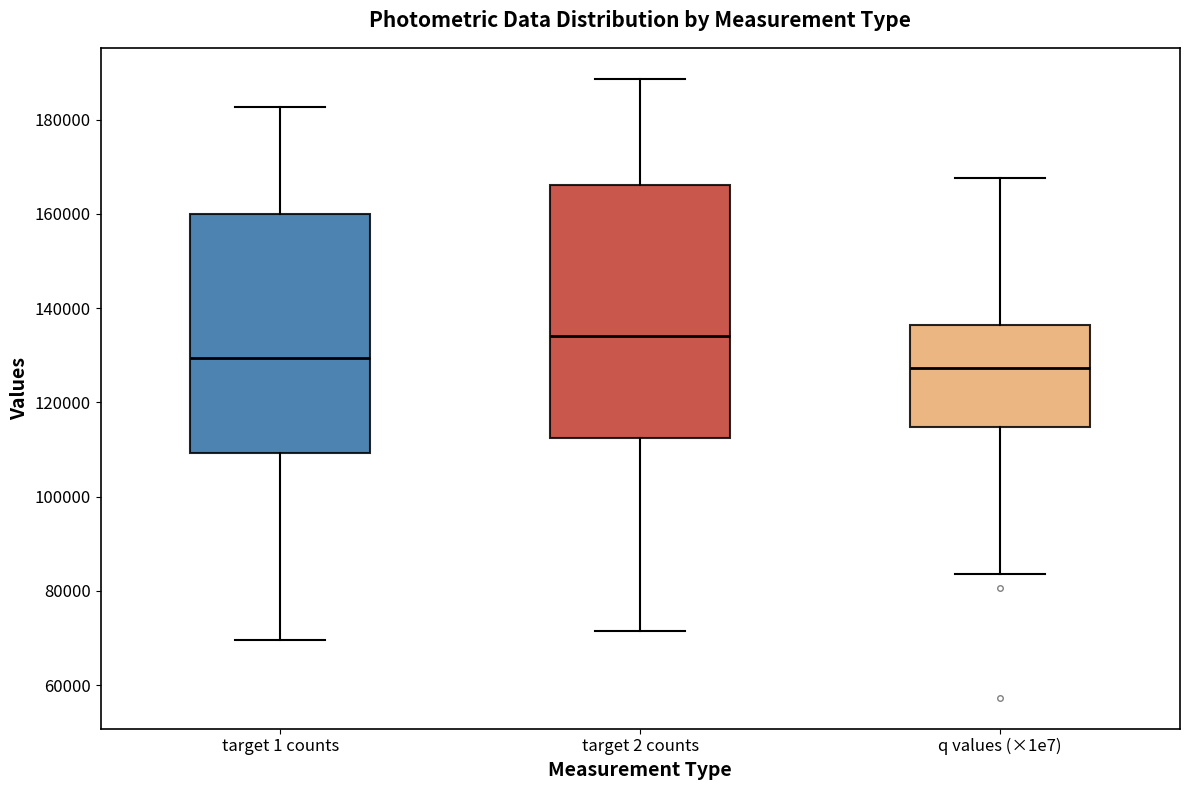

Which box has the highest median line?

target 2 counts